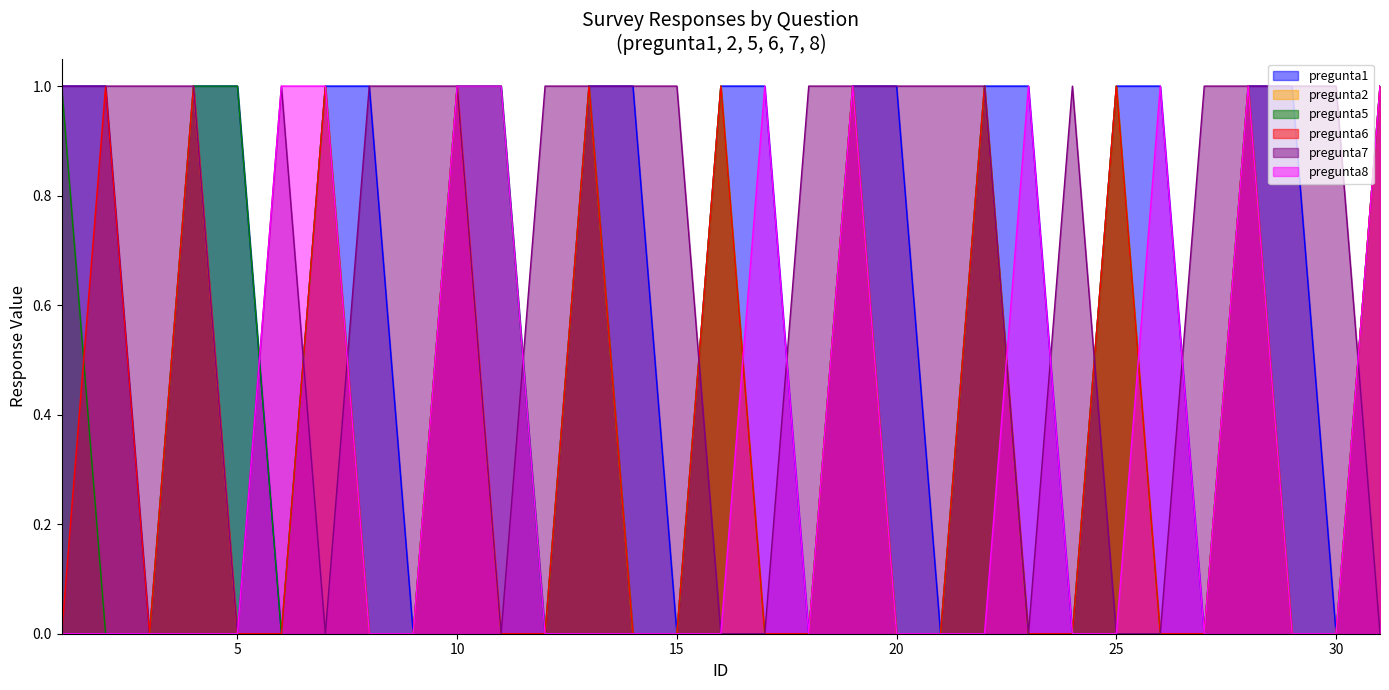

Between which two adjacent categories do pregunta1 and pregunta7 first intersect?

5 and 6